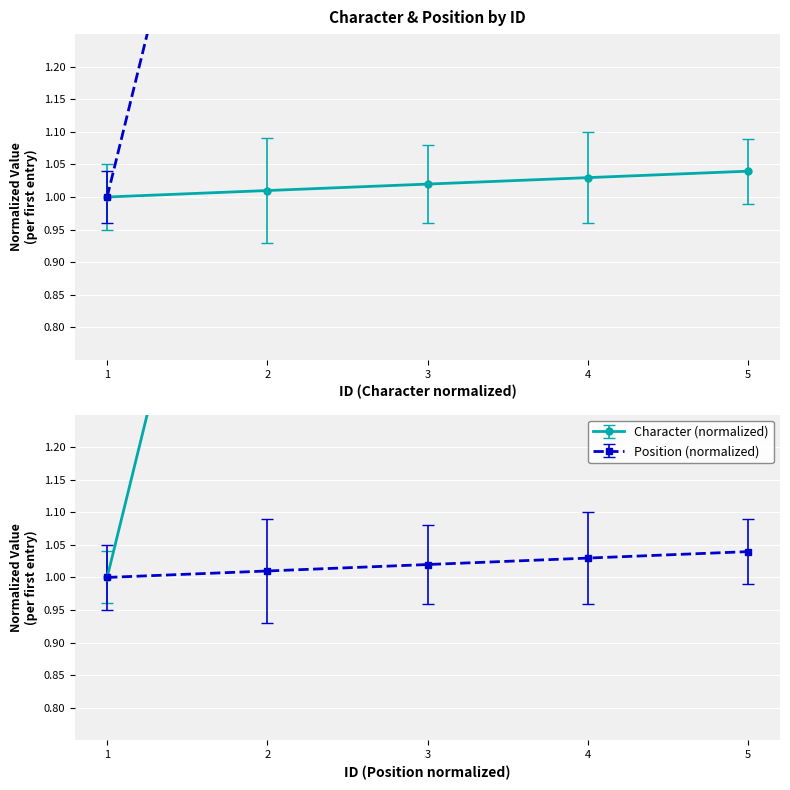

Reading left to right, extract all data points from this chart.

Character: 1=1.0	2=1.0	3=1.0	4=1.0	5=1.0
Position: 1=1.0	2=1.0	3=1.0	4=1.0	5=1.0